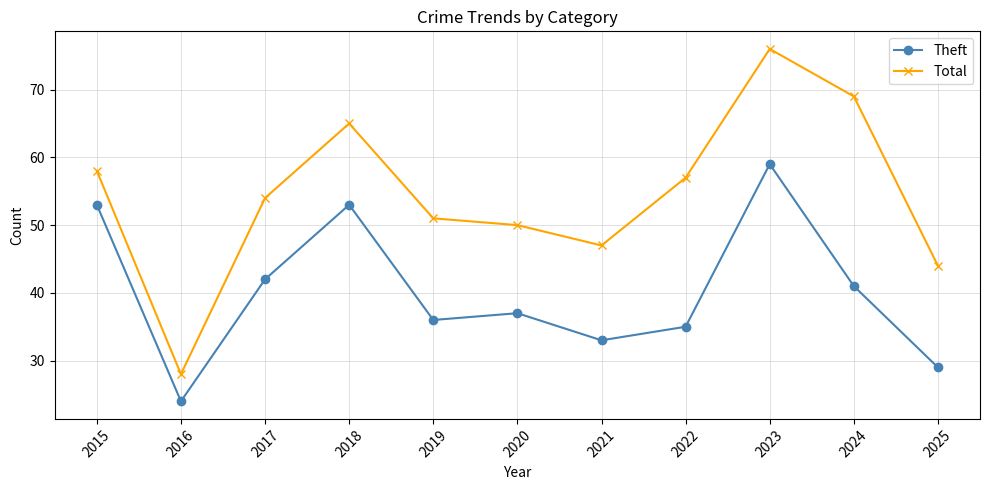

Rank the categories by Total value from lowest to highest.

2016, 2025, 2021, 2020, 2019, 2017, 2022, 2015, 2018, 2024, 2023